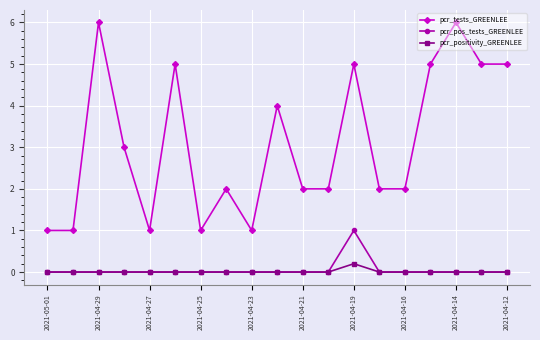

What is the highest value of the pcr_pos_tests_GREENLEE series?

1.0